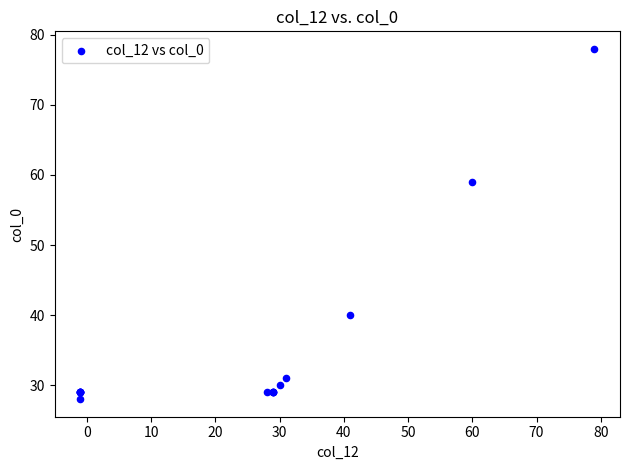

What Y value in the scatter plot is closest to 53?

59